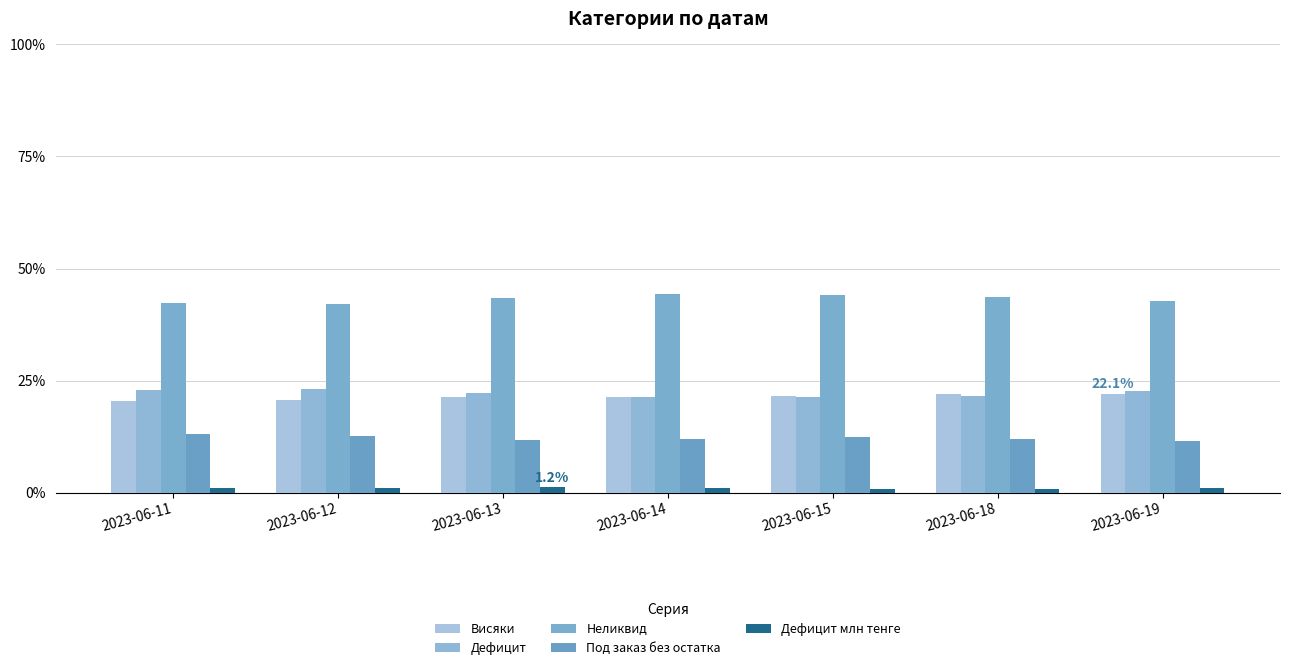

Is it true that Висяки equals 22.1 at 2023-06-19?

True